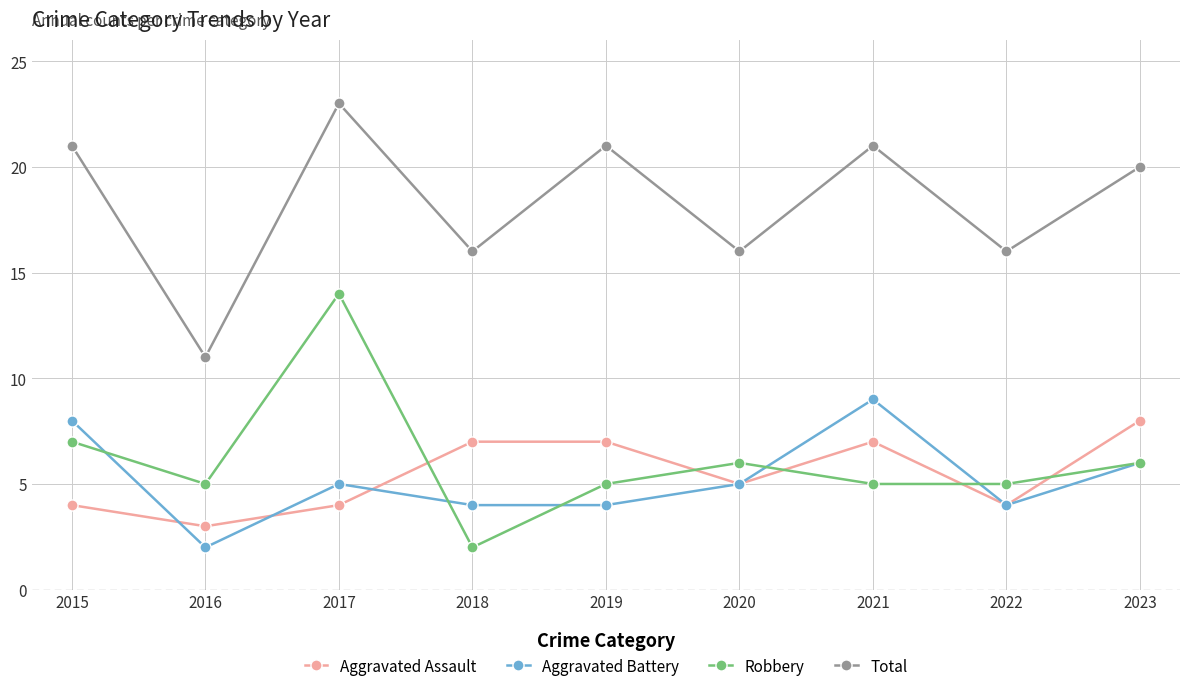

How many data points does each series have?

9